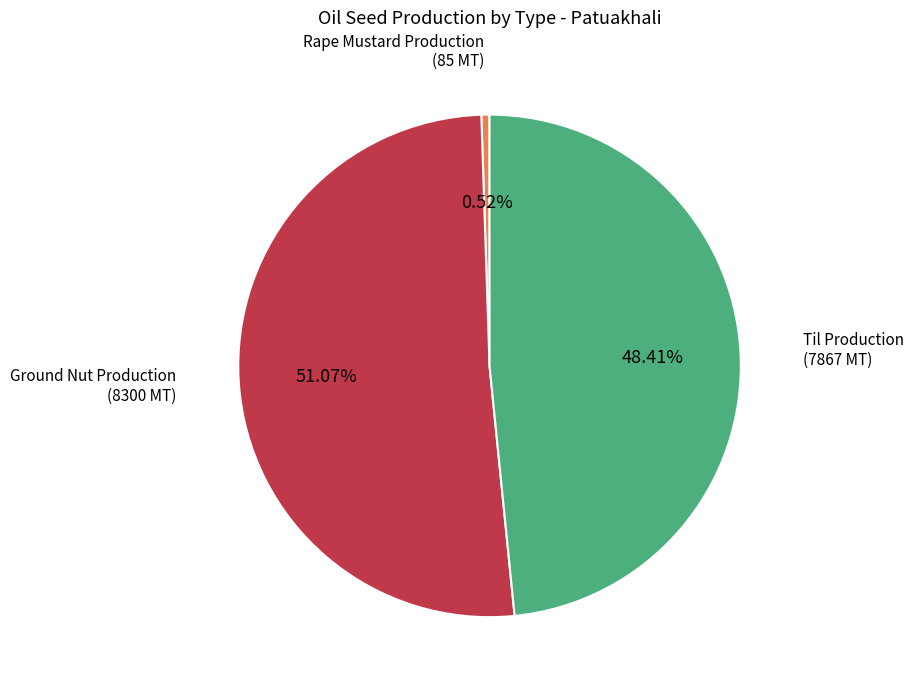

Rank the categories by value from highest to lowest.

Ground Nut Production, Til Production, Rape Mustard Production